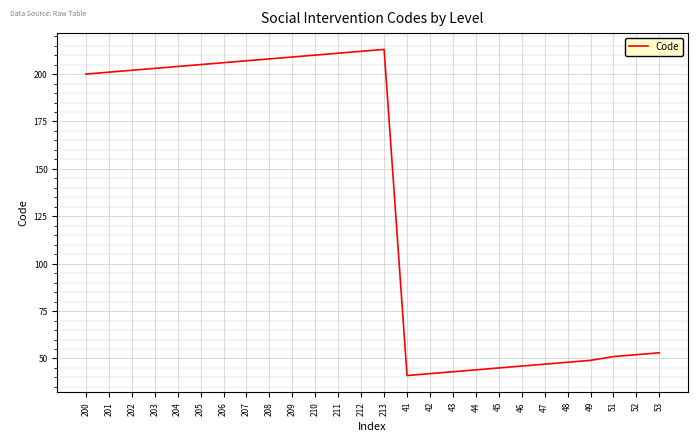

The value at 46 is 73. True or false?

False